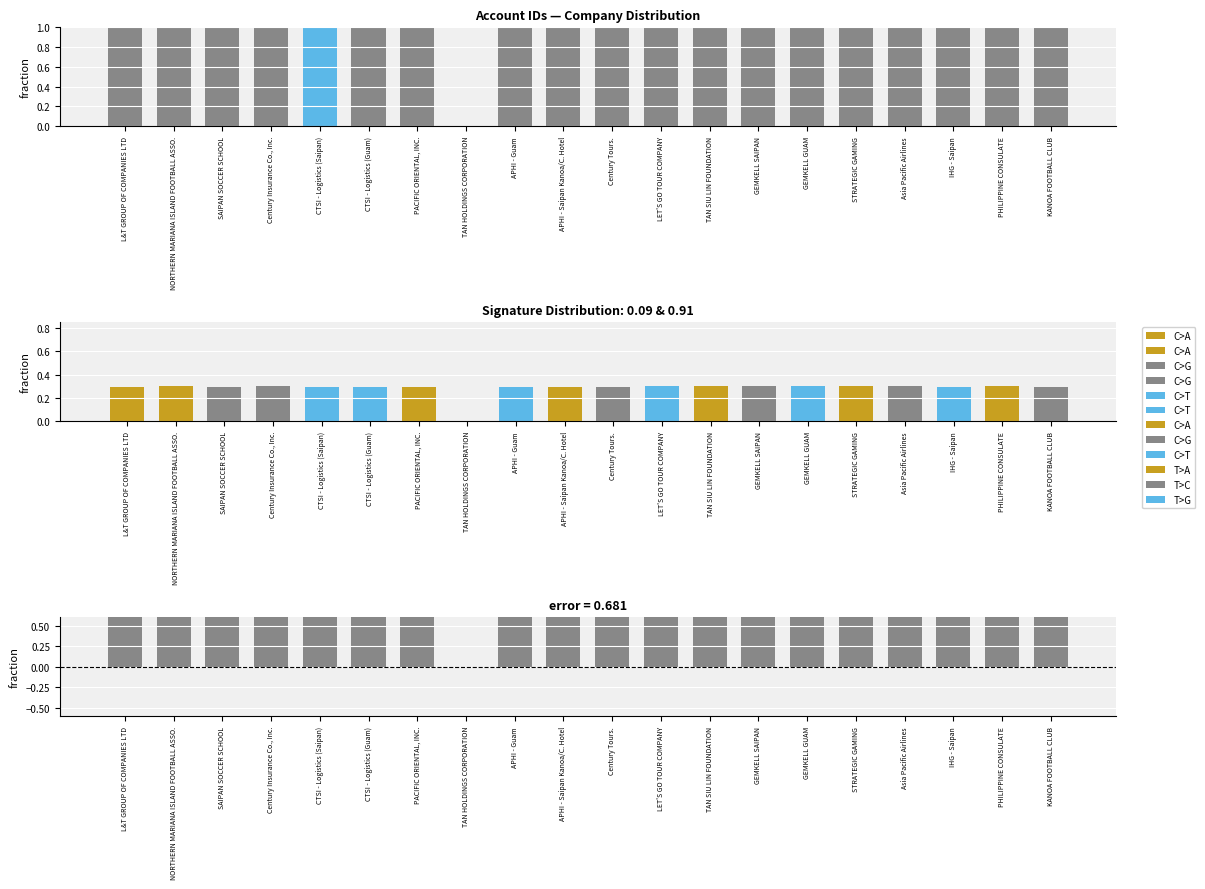

Reading left to right, transcribe all the data shown in this chart.

1.0	1.0	1.0	1.0	1.0	1.0	1.0	0.0	1.0	1.0	1.0	1.0	1.0	1.0	1.0	1.0	1.0	1.0	1.0	1.0